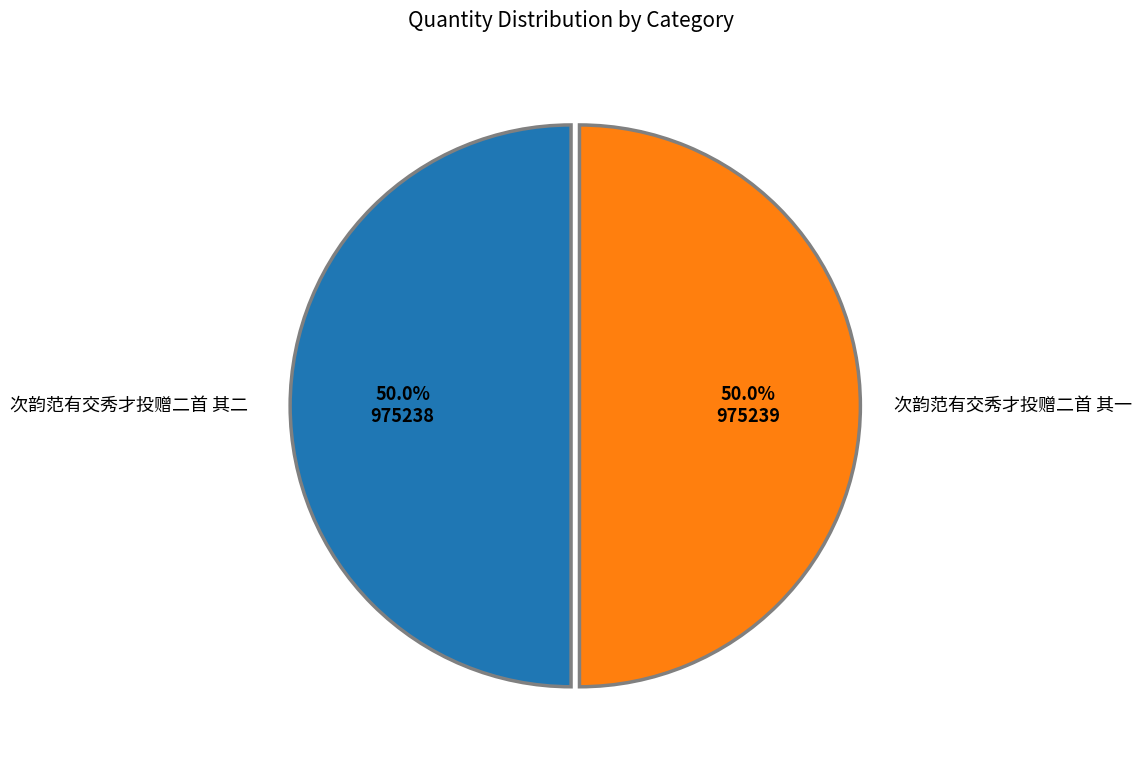

Count the number of slices in the pie.

2